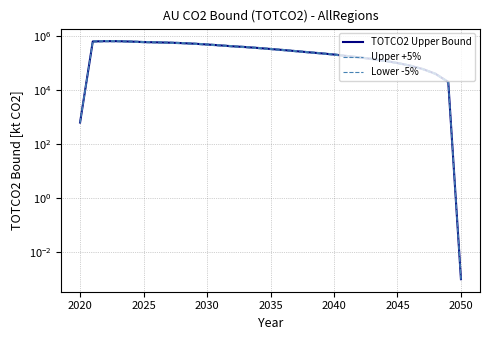

Does the chart display data point markers on the line(s)?

No